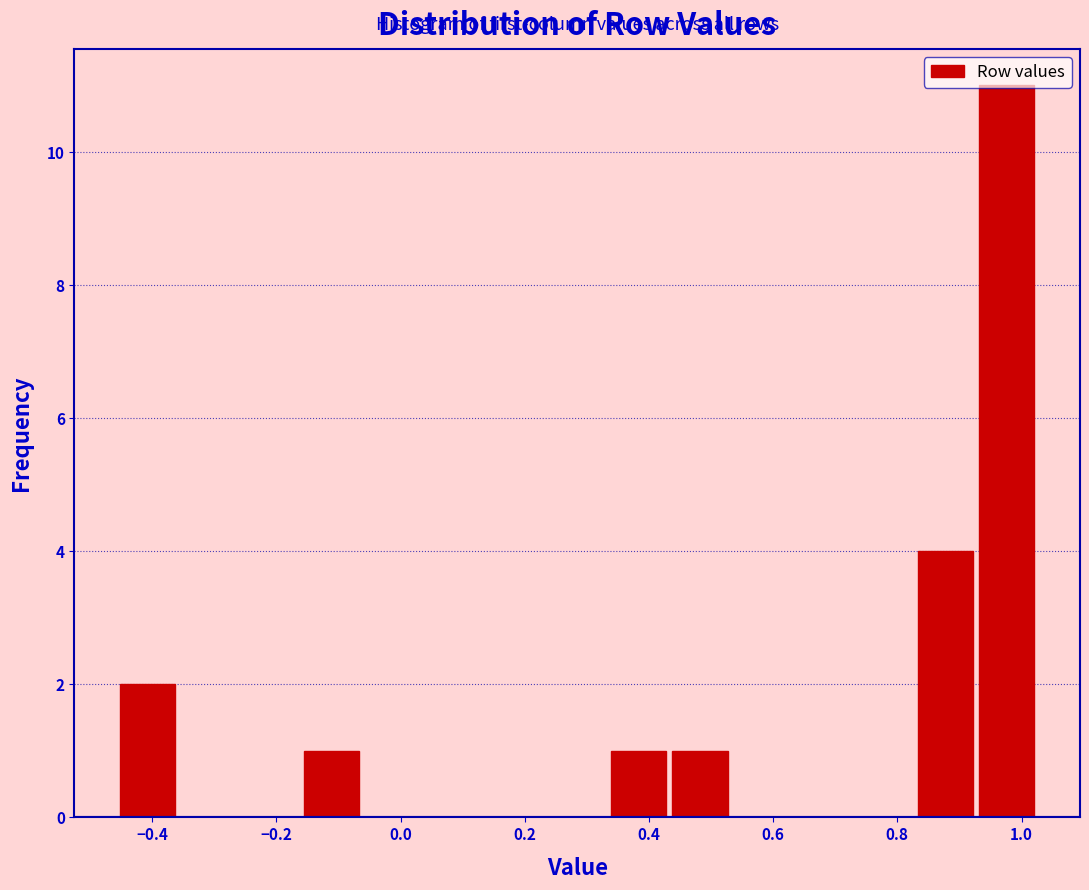

Reading left to right, list every bar in this chart as the range it spans on the x-axis followed by its height. Neither the bar edges nor the heights are printed on the chart, so give them approximately, as read against the axes.

-0.46 to -0.36: 2
-0.36 to -0.26: 0
-0.26 to -0.16: 0
-0.16 to -0.06: 1
-0.06 to 0.04: 0
0.04 to 0.14: 0
0.14 to 0.24: 0
0.24 to 0.34: 0
0.34 to 0.44: 1
0.44 to 0.54: 1
0.54 to 0.64: 0
0.64 to 0.72: 0
0.72 to 0.82: 0
0.82 to 0.92: 4
0.92 to 1.02: 11